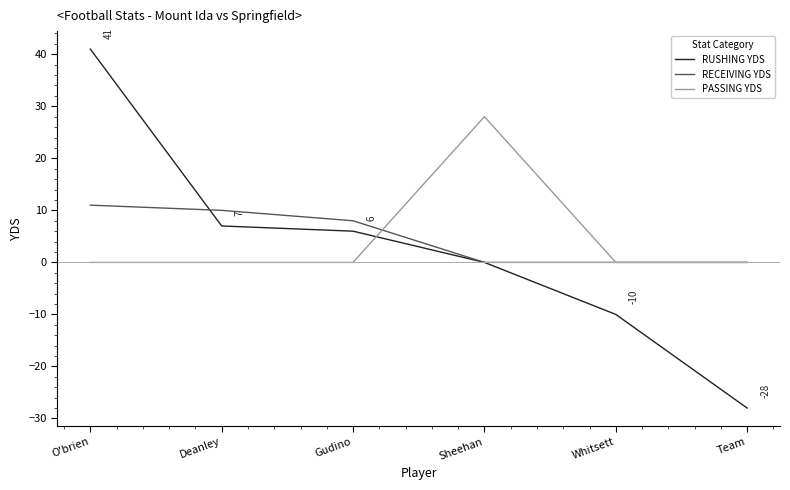

How many lines are shown in the chart?

3